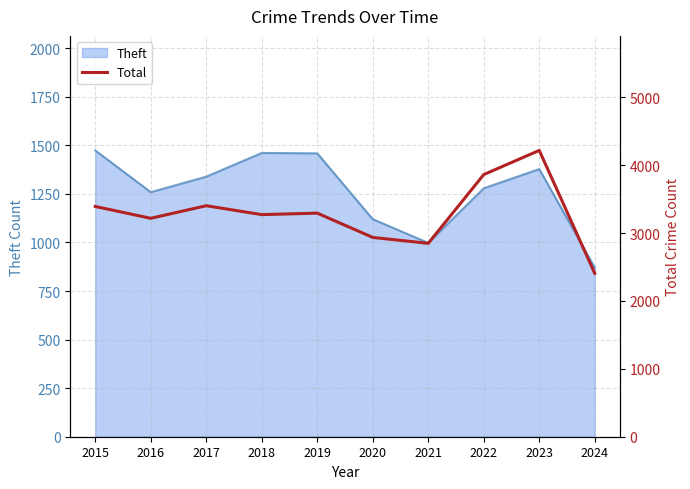

True or false: the data shows 1491 at 2020.

False